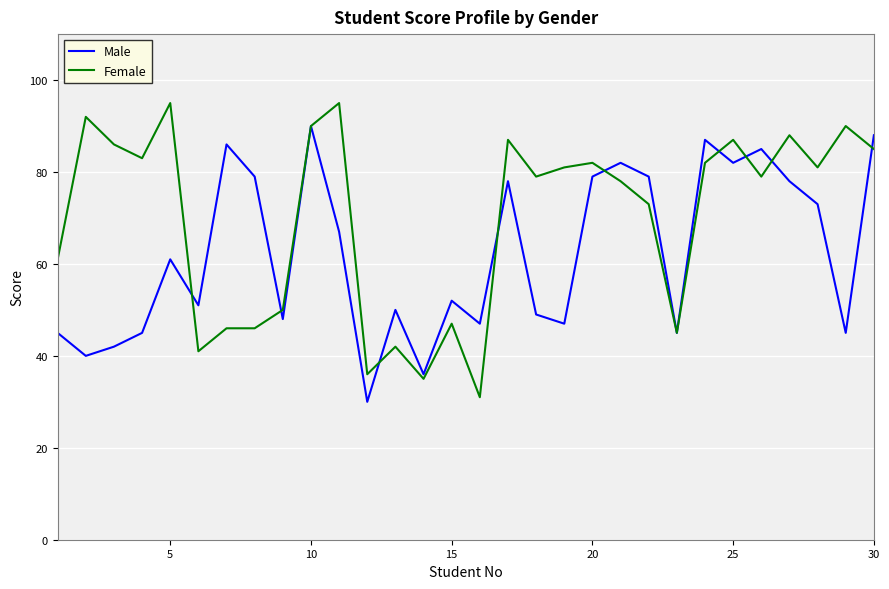

Rank the series by their average value, from lowest to highest.

Male, Female